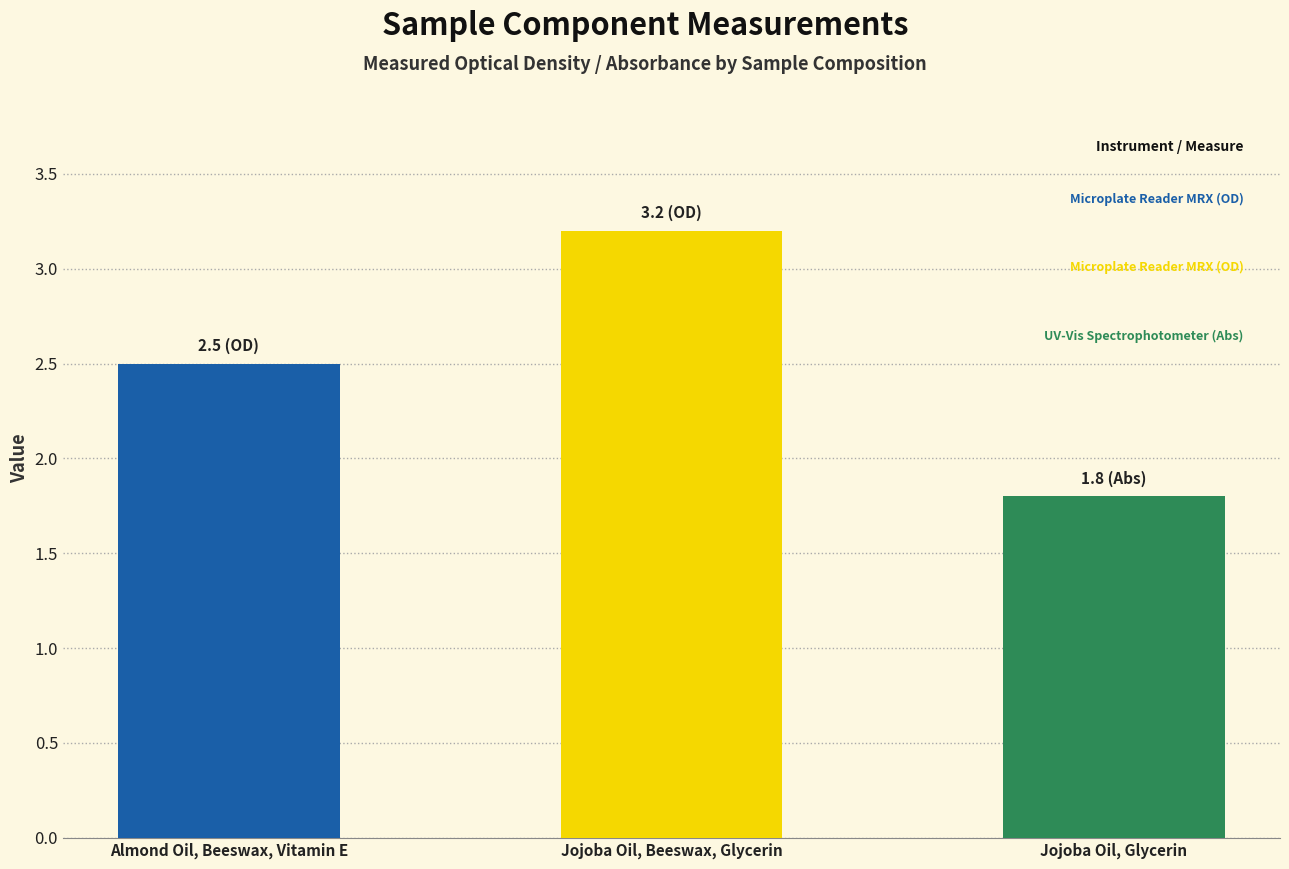

Approximately how many times larger is the value at Jojoba Oil, Glycerin compared to Almond Oil, Beeswax, Vitamin E?

0.7